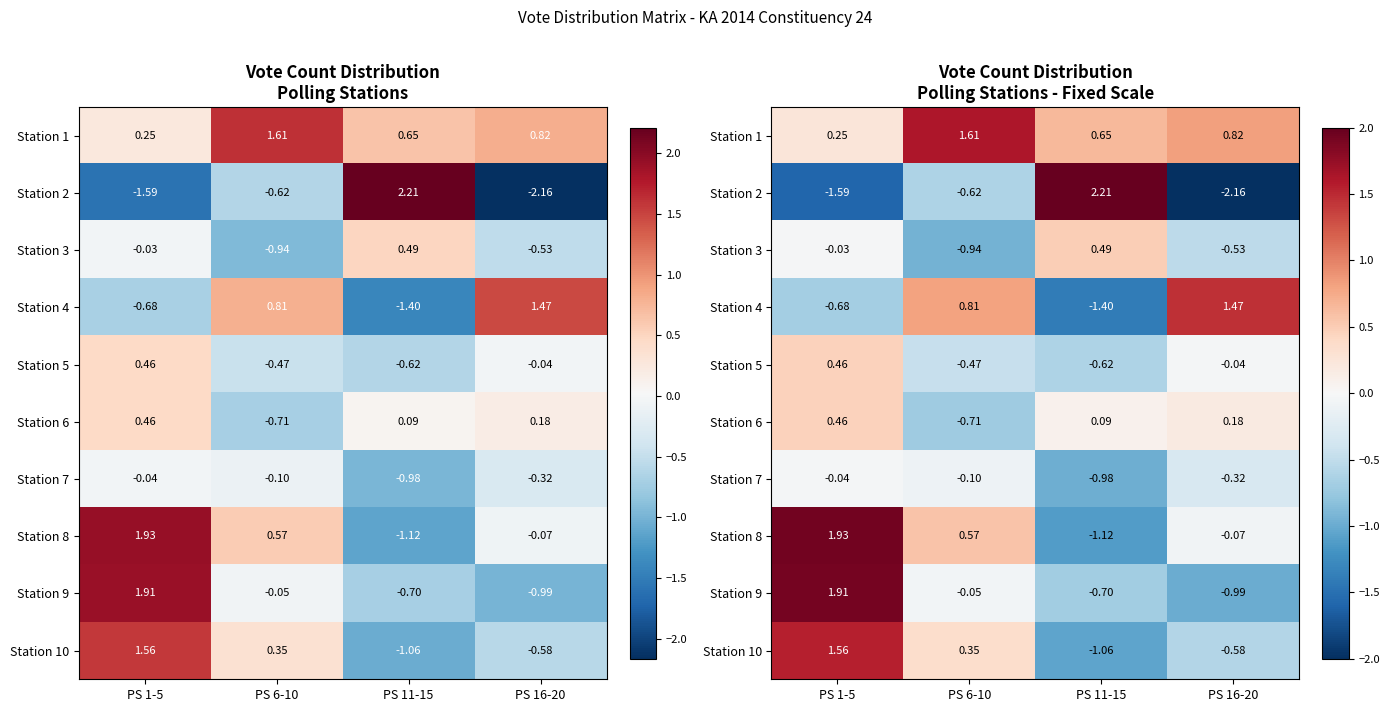

What is the maximum value for Station 4?

1.5